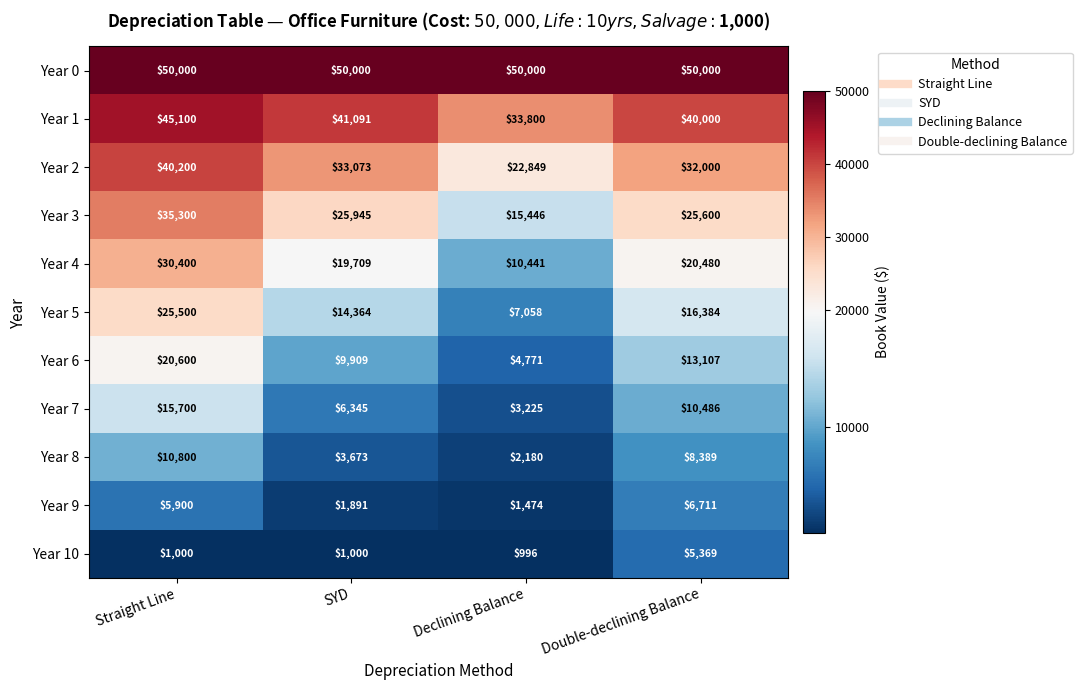

Which series has the largest range (max minus min)?

Year 4